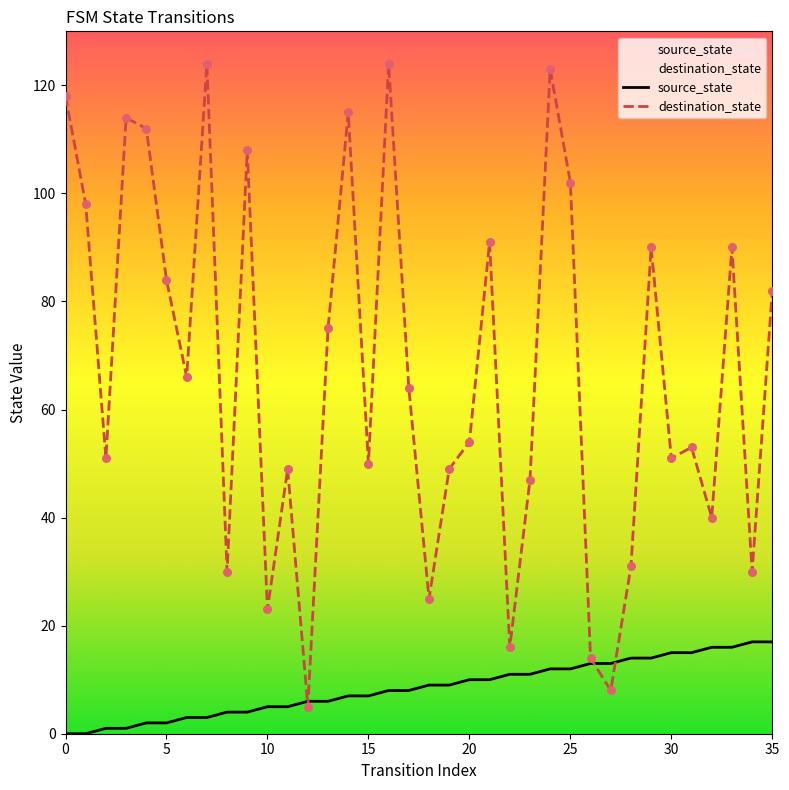

Which series has the largest total across all categories?

destination_state